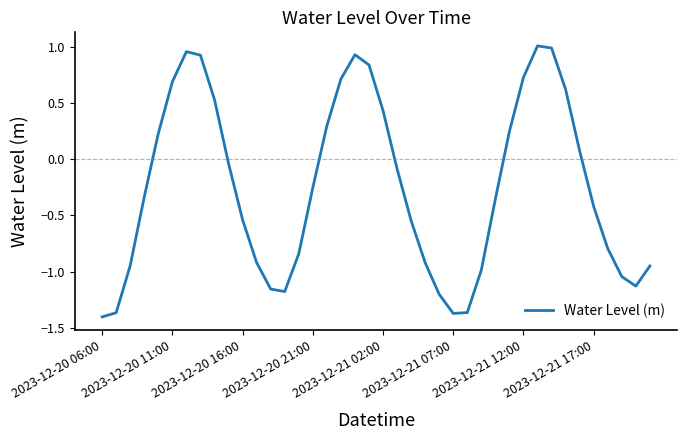

What is the difference between the maximum and minimum values?

2.4